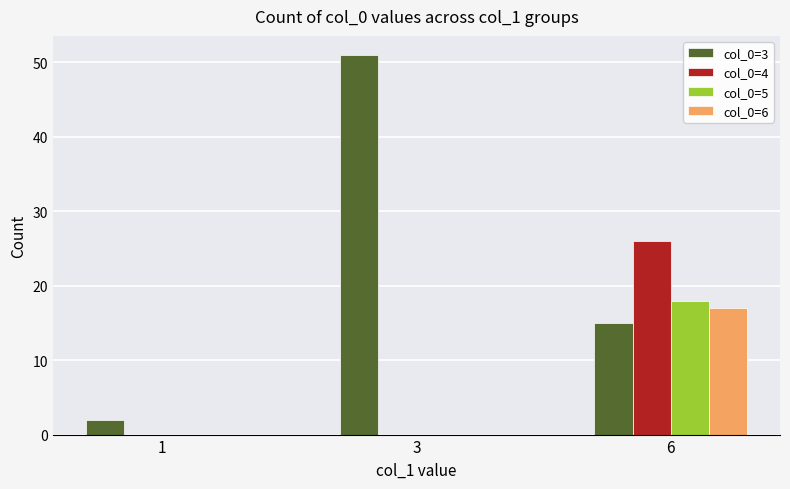

What is the sum of all col_0=6 values?

17